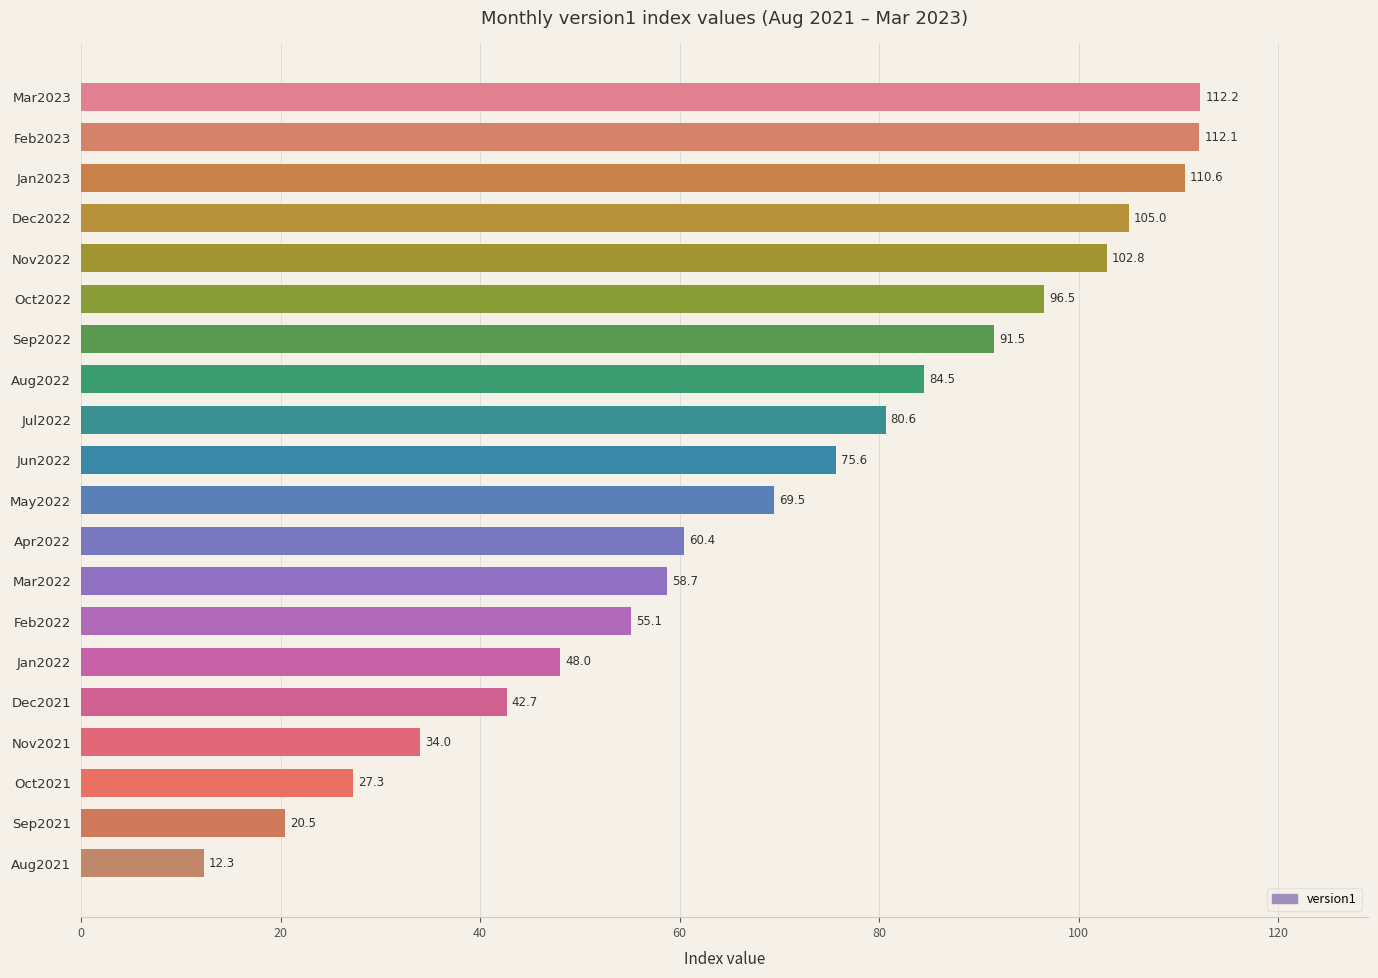

The value at Sep2021 is 20.5. True or false?

True